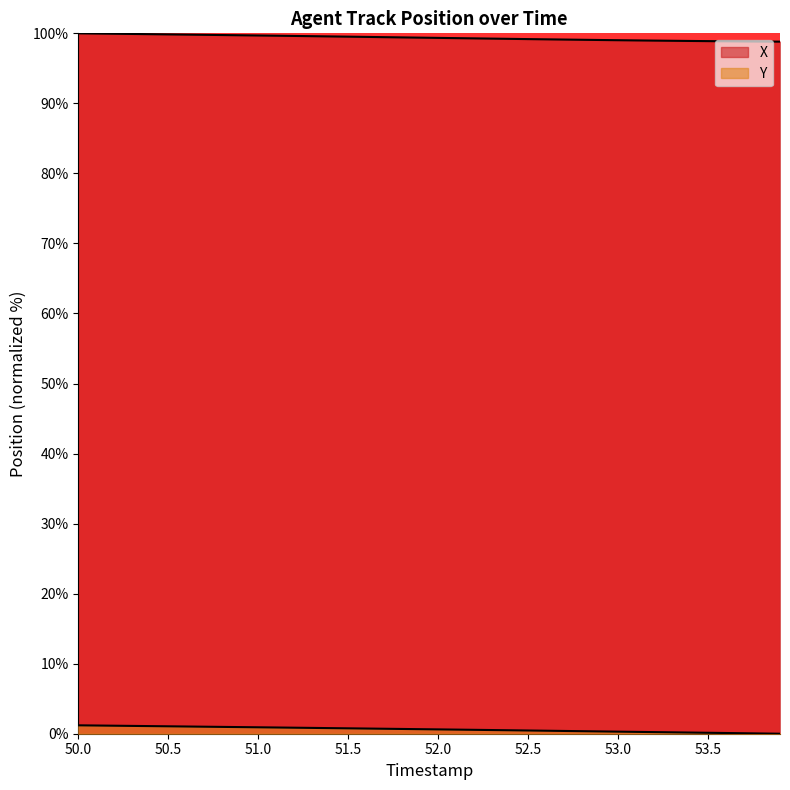

Does the chart display data point markers on the line(s)?

No